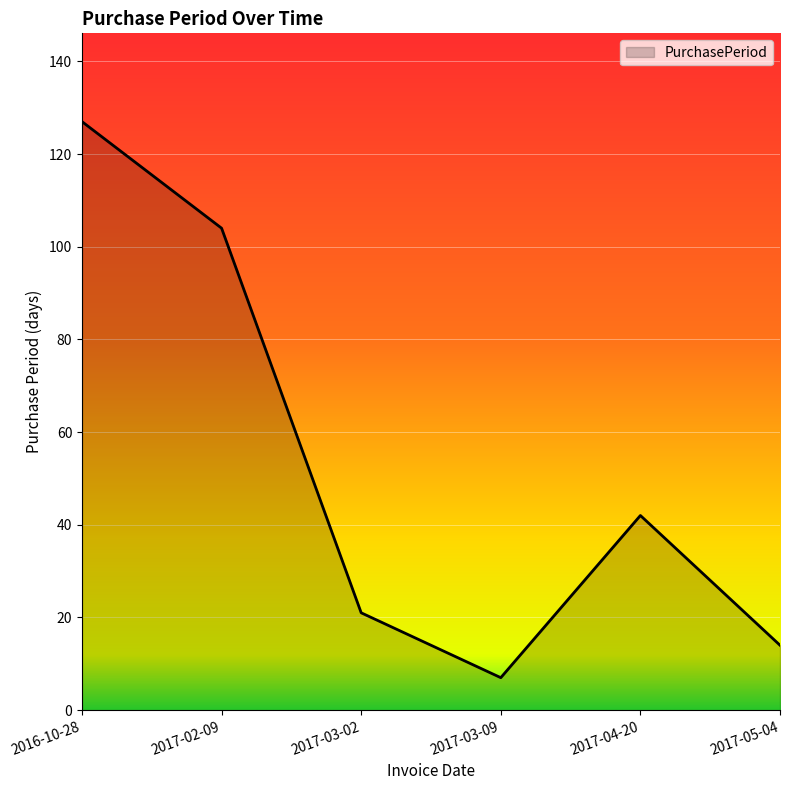

Does the chart have visible grid lines?

Yes